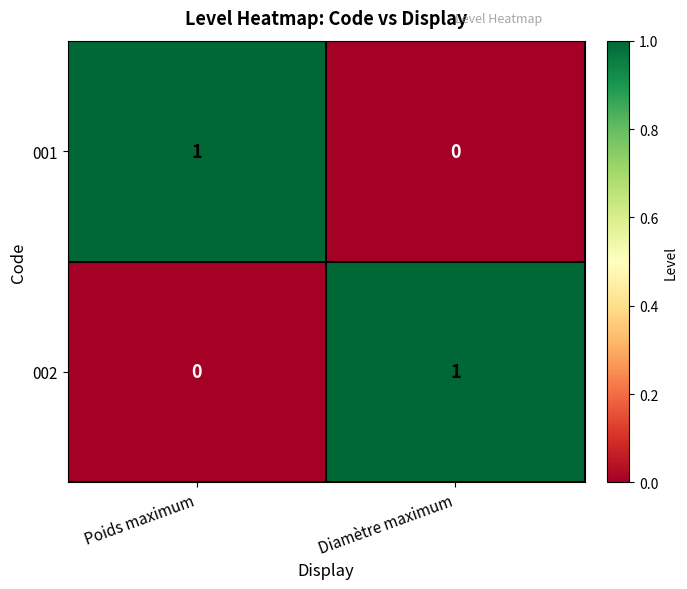

At how many categories does at least one series exceed 0?

2